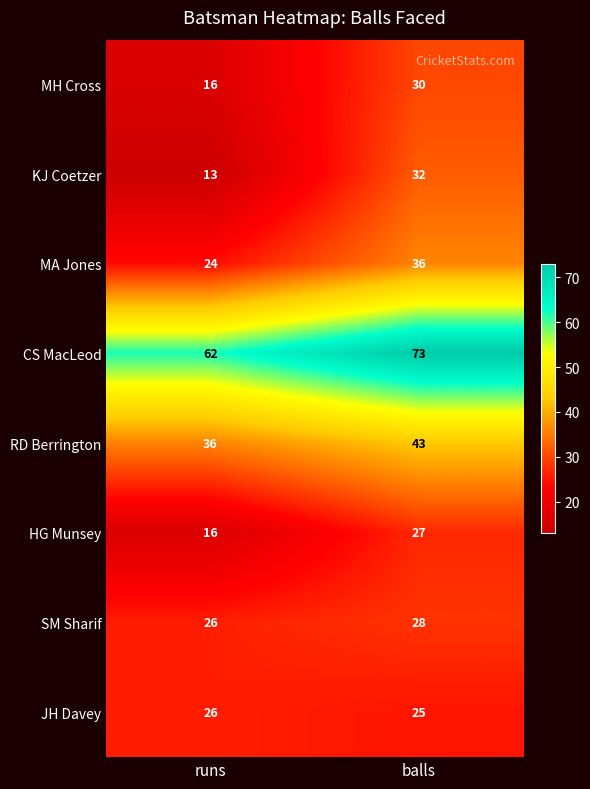

Which series changed the most between runs and balls?

KJ Coetzer